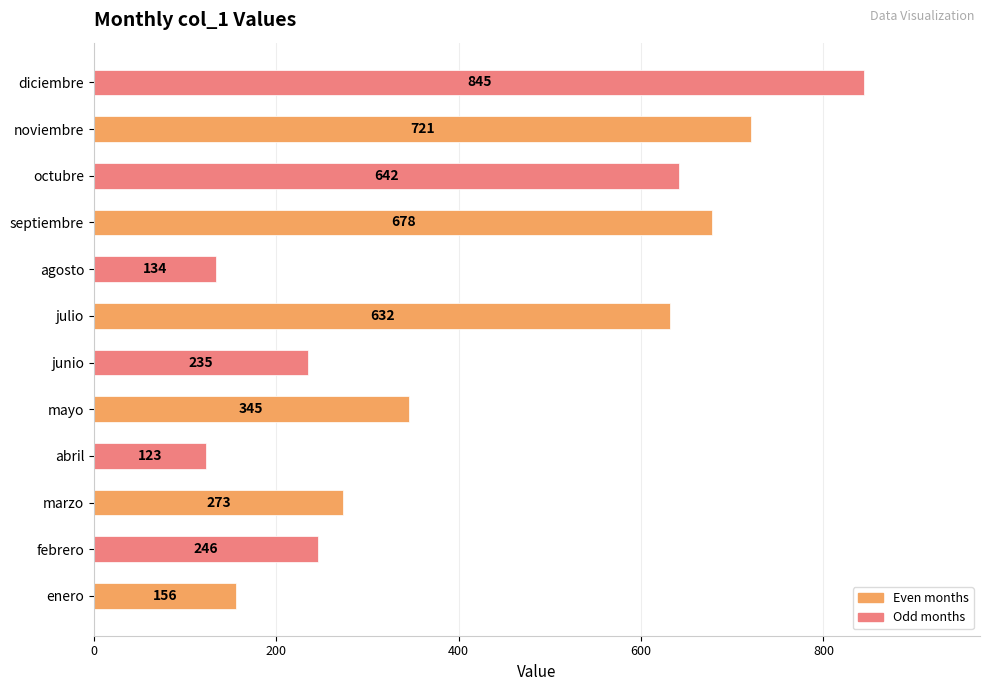

How many bars are there in total?

12